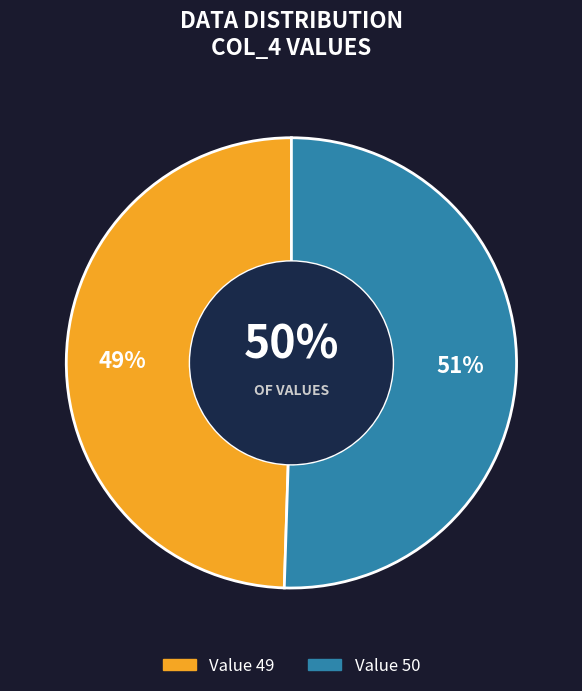

Do 49 and 50 together represent more than half of the pie?

Yes